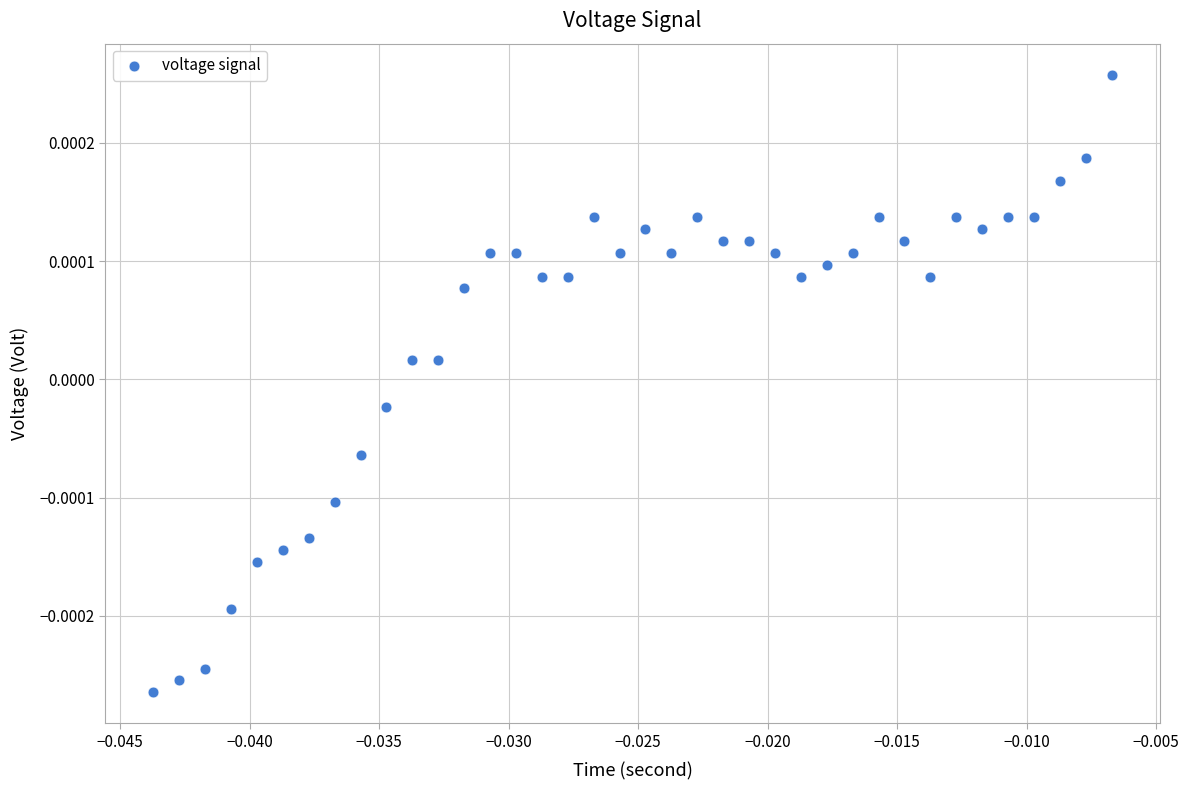

Count the number of points in this scatter plot.

38